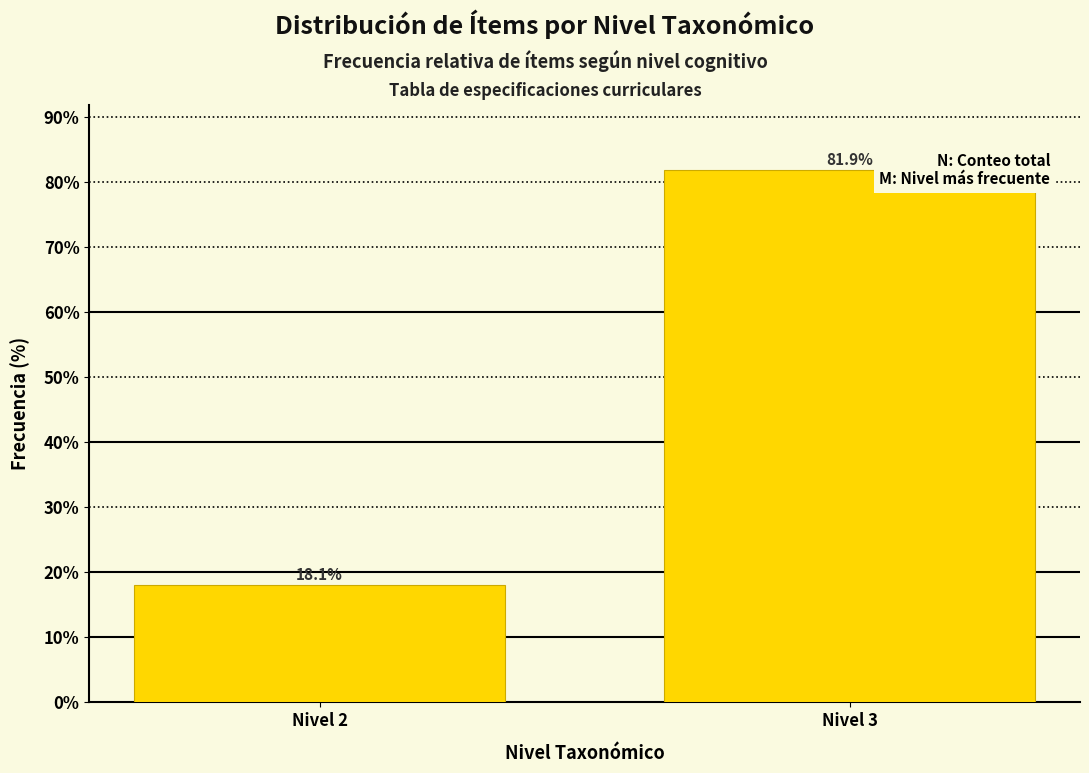

Reading left to right, what are all the values shown in this chart?

18.1	81.9